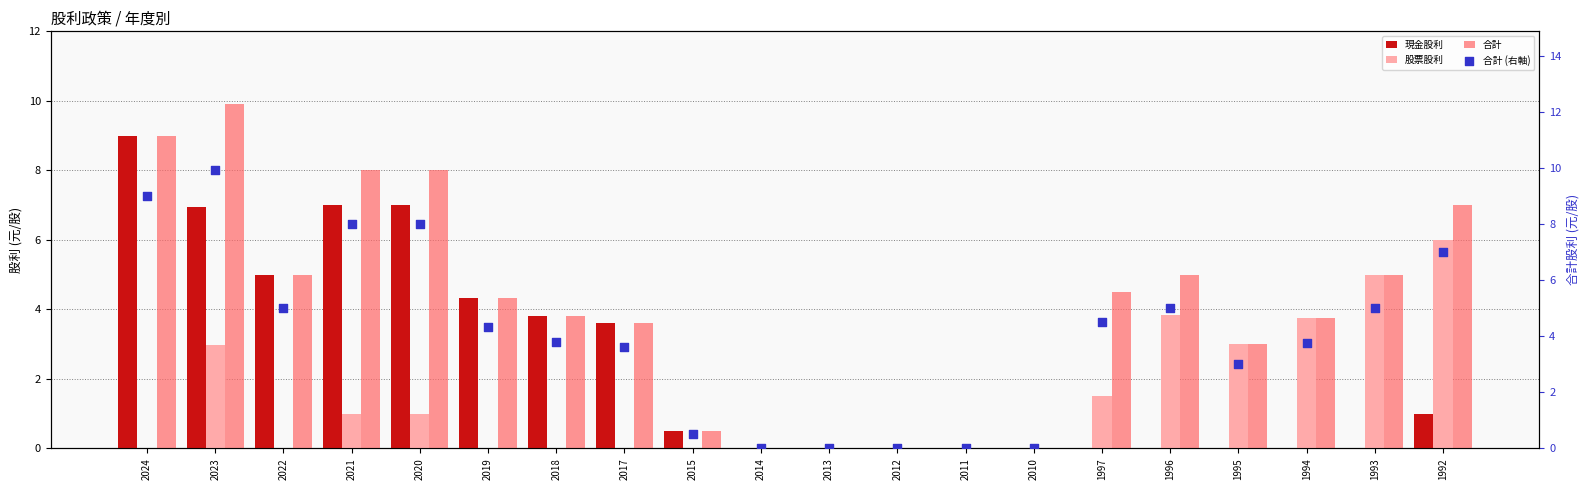

Which series has the largest total across all categories?

合計